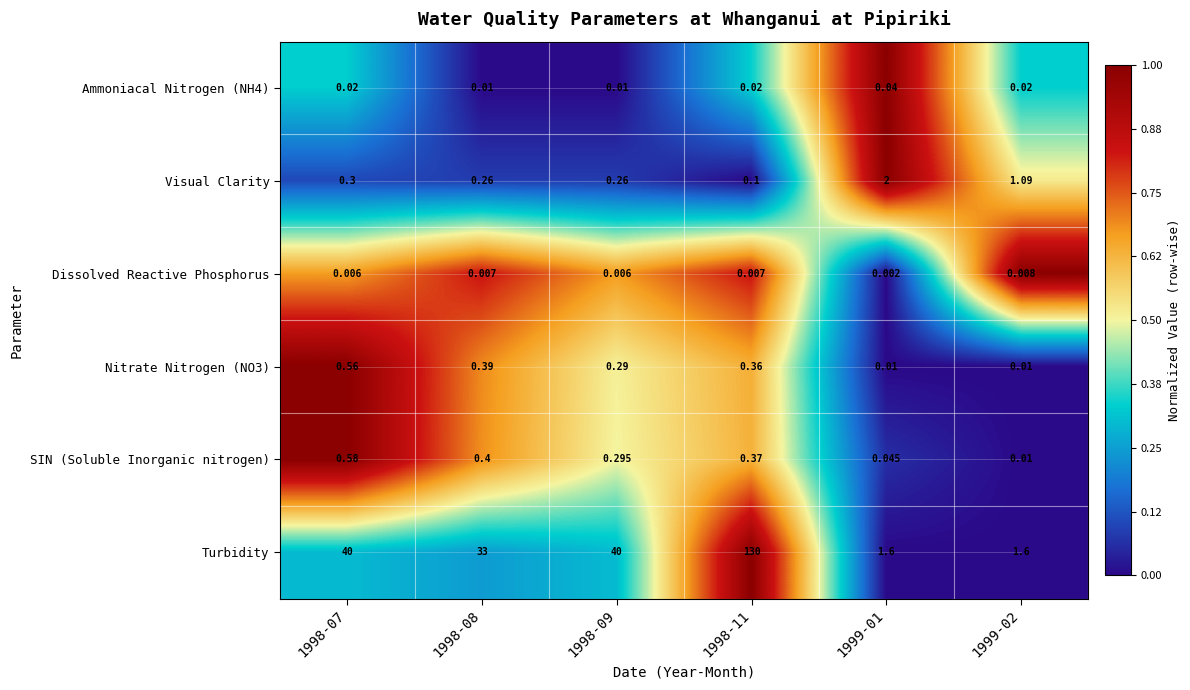

Is the value of Visual Clarity at 1999-02 greater than the value of SIN (Soluble Inorganic nitrogen) at 1998-08?

Yes